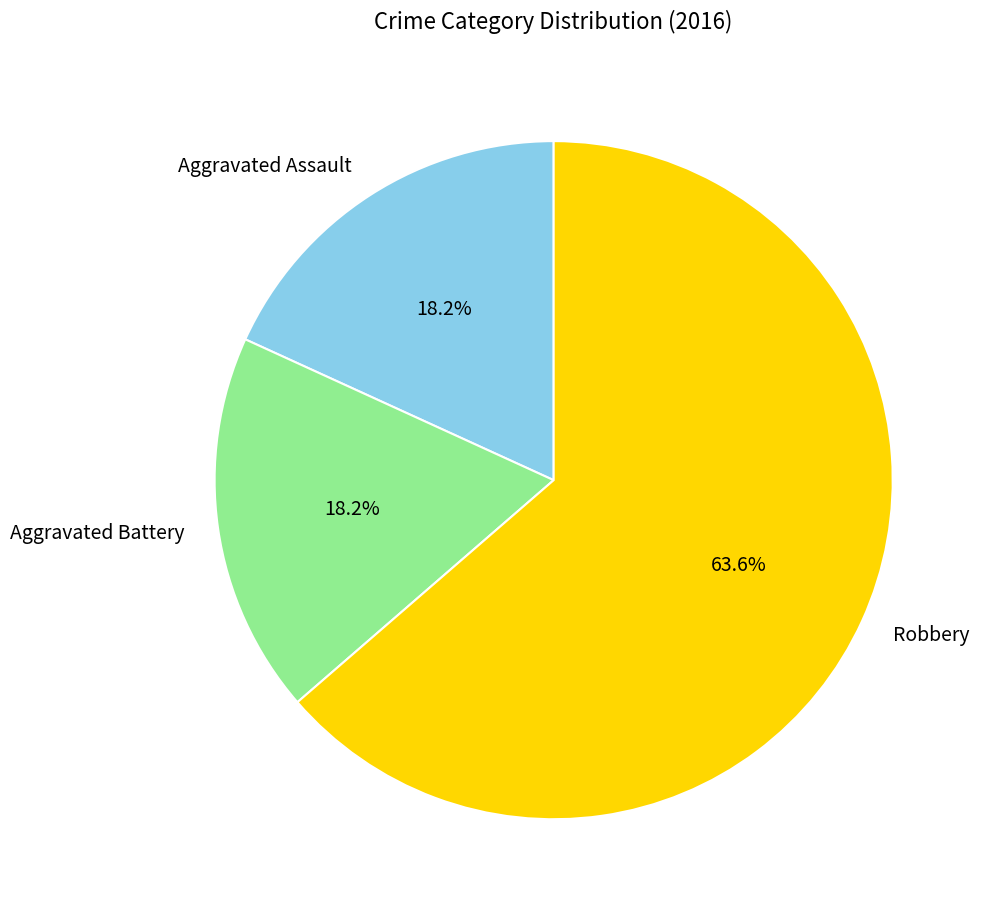

Is there any slice that represents more than half of the pie?

Yes